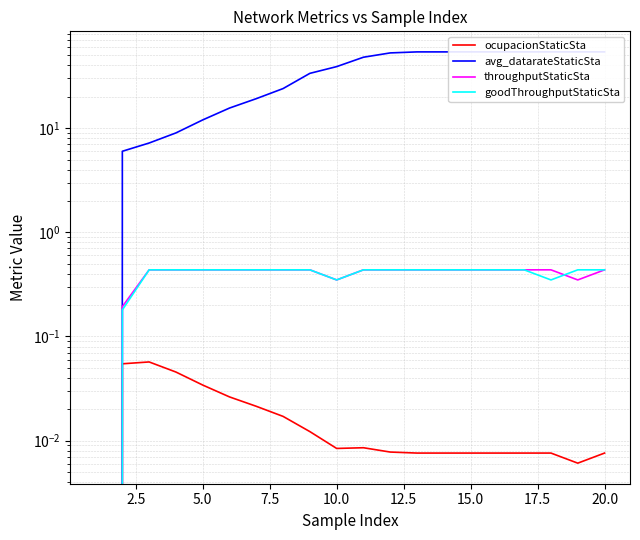

True or false: goodThroughputStaticSta and throughputStaticSta cross at least once.

True